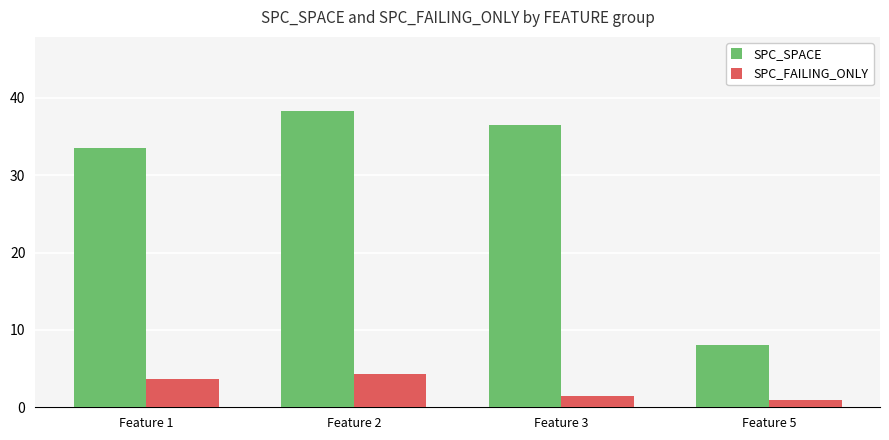

Count the number of data series in this chart.

2